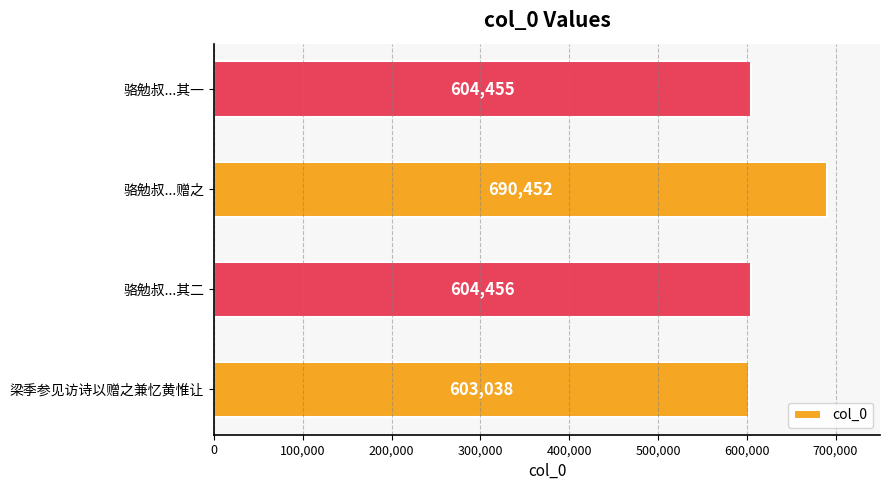

What is the minimum value shown in the chart?

603038